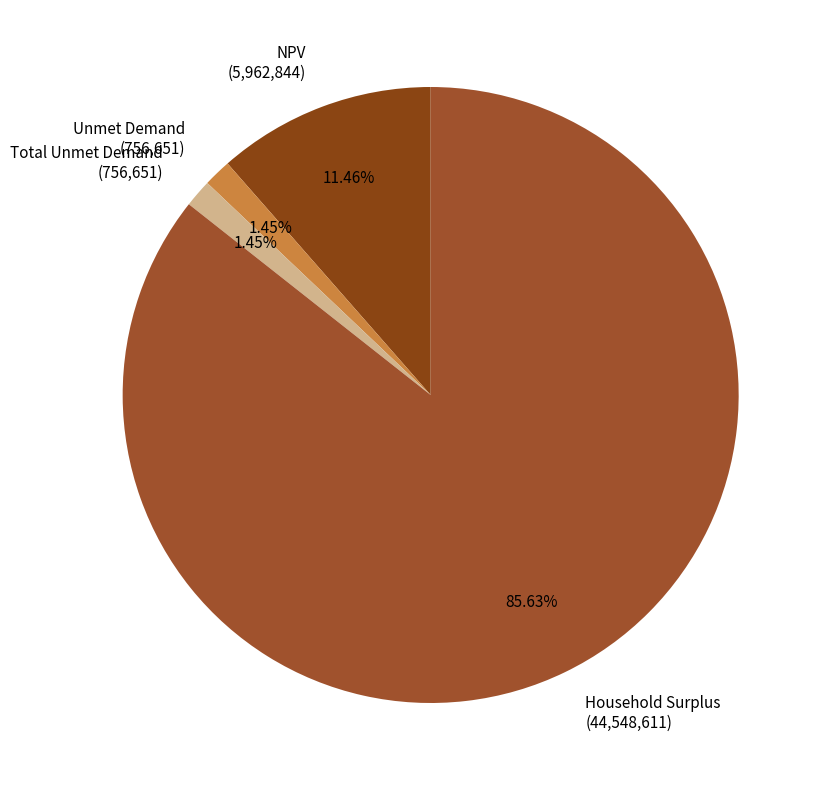

Does any single category account for the majority?

Yes